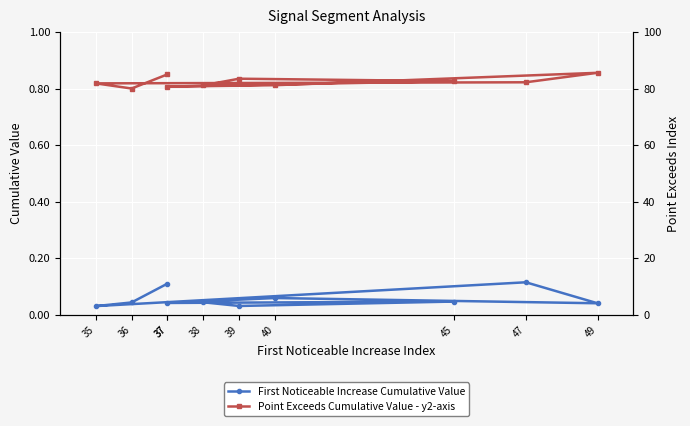

Reading right to left, list all the values displayed in this chart.

First Noticeable Increase Cumulative Value: 0.0	0.0	0.0	0.0	0.1	0.0	0.1	0.0	0.0	0.1
Point Exceeds Cumulative Value - y2-axis: 0.8	0.8	0.8	0.8	0.8	0.9	0.8	0.8	0.8	0.9